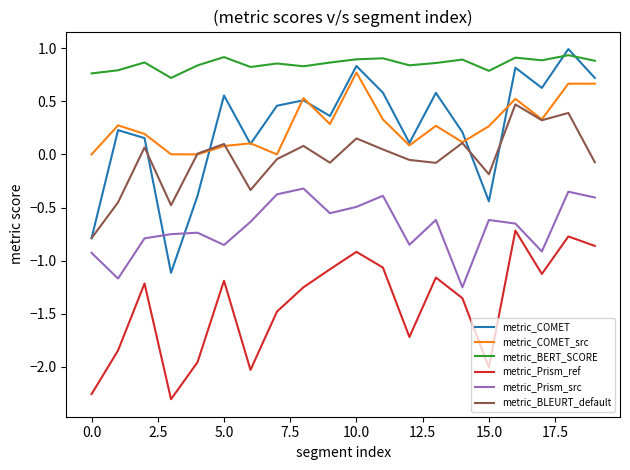

Which series has the largest range (max minus min)?

metric_COMET